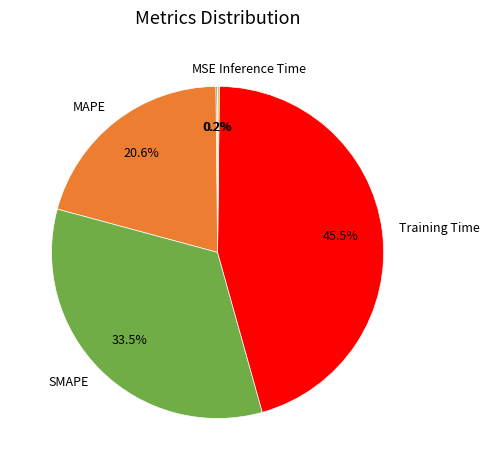

Which slice is the largest?

Training Time